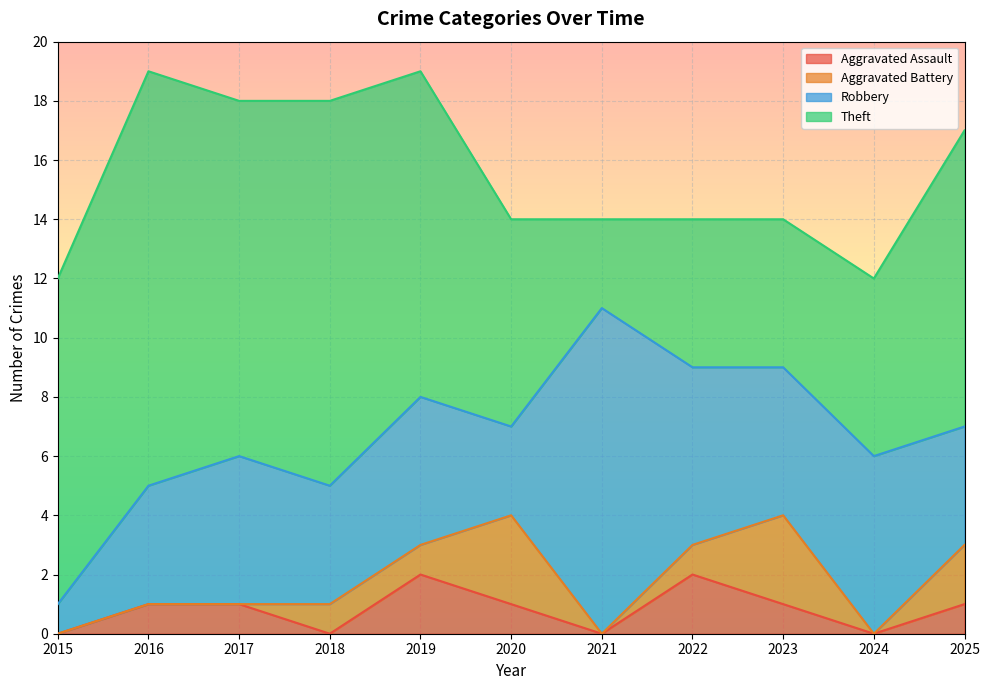

What is the total value across all series at 2022?

14